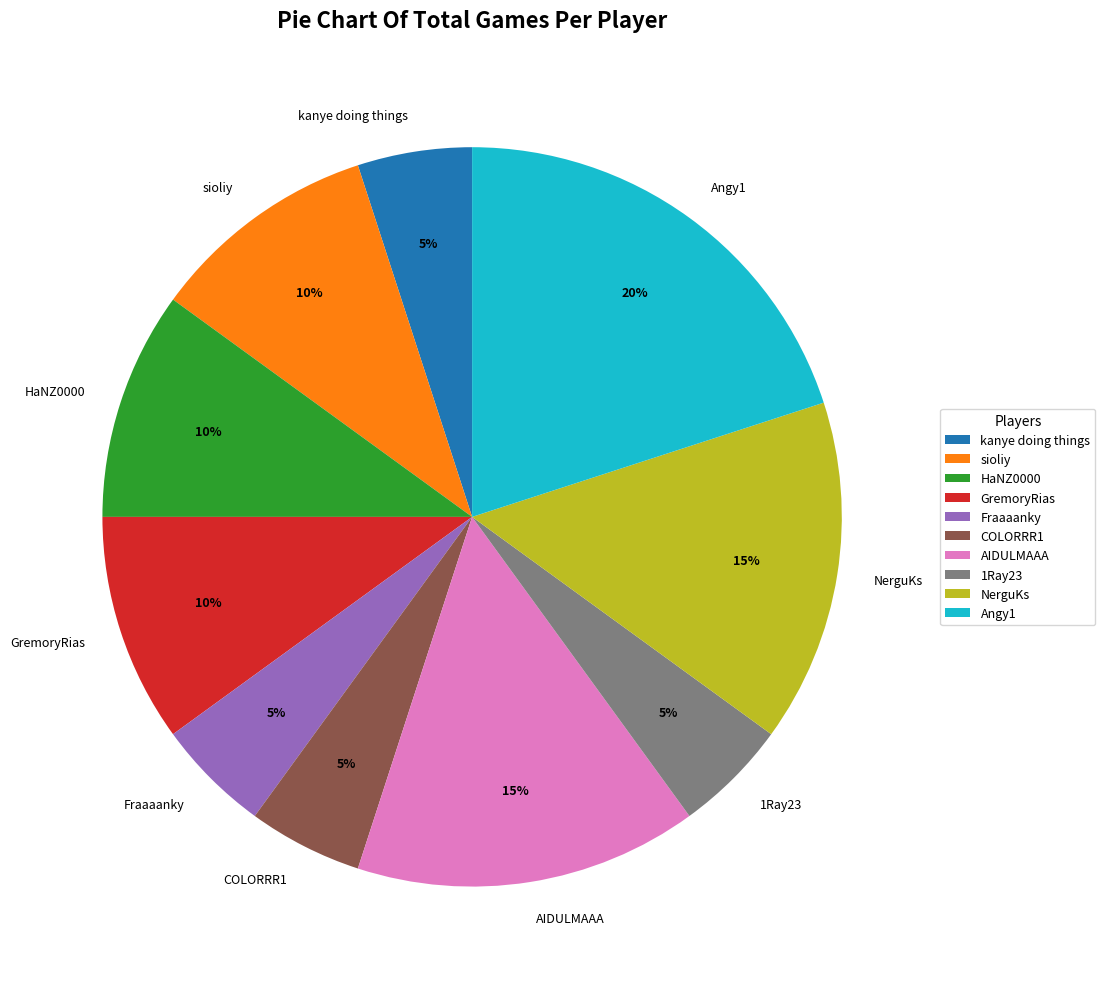

True or false: AIDULMAAA accounts for 29% of the total.

False